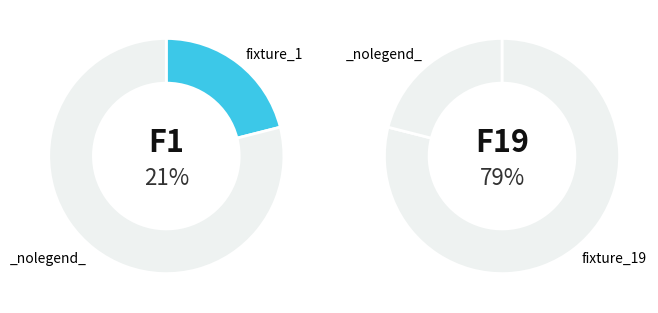

To the nearest percent, what portion does 1 represent?

21%